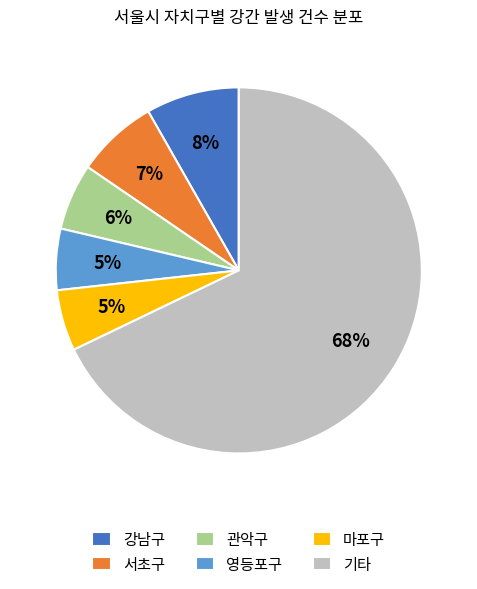

Is there any slice that represents more than half of the pie?

Yes